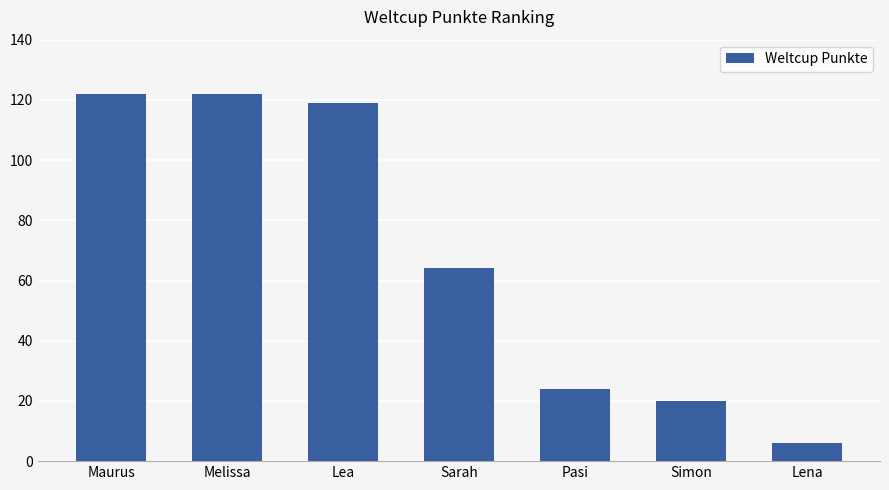

Which label corresponds to the smallest value in the chart?

Lena